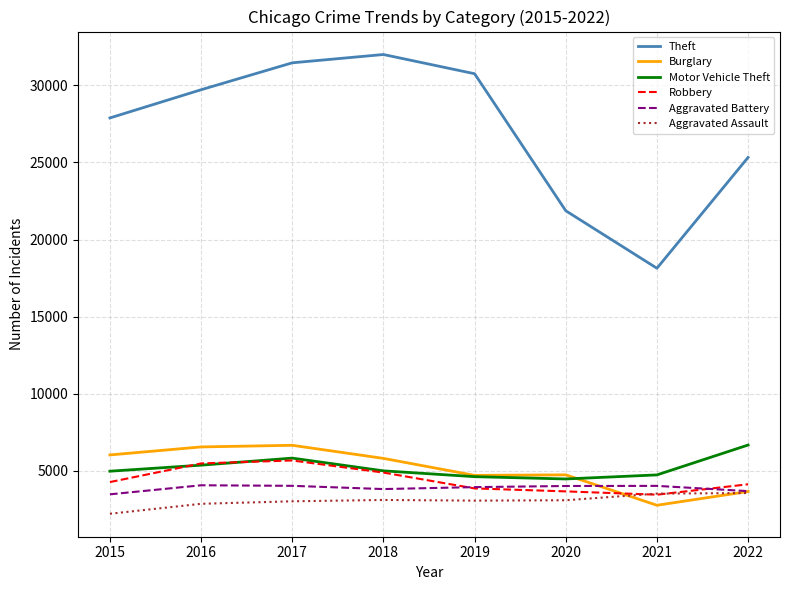

At how many categories does at least one series exceed 18889?

7